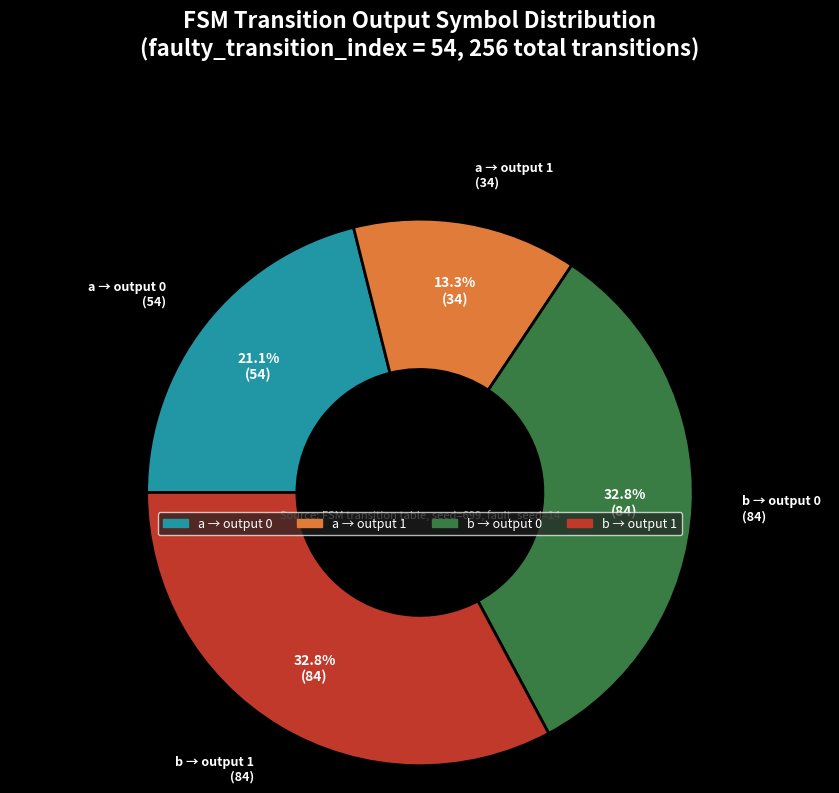

Is there a majority slice in this chart?

No